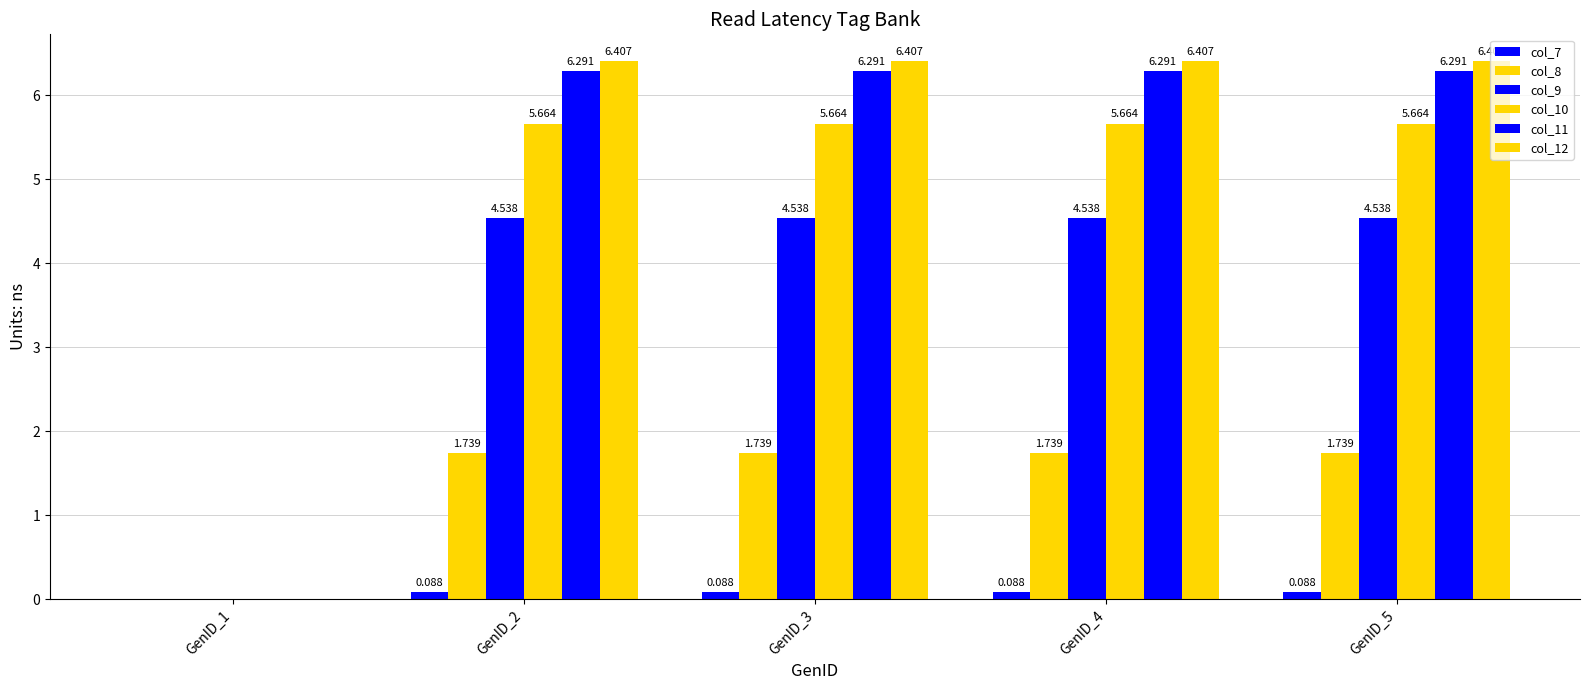

How many groups of bars are there?

5